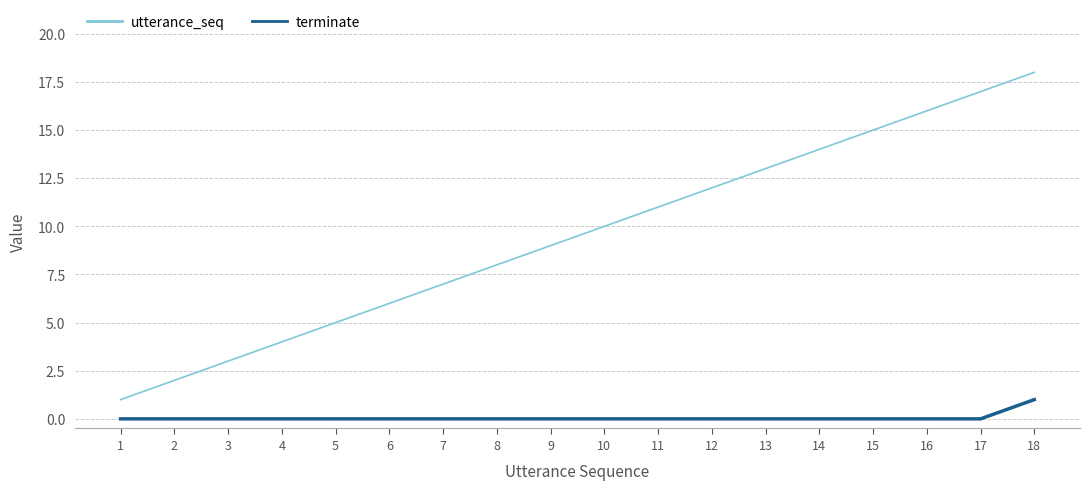

What is the difference between the maximum and minimum values in the terminate series?

1